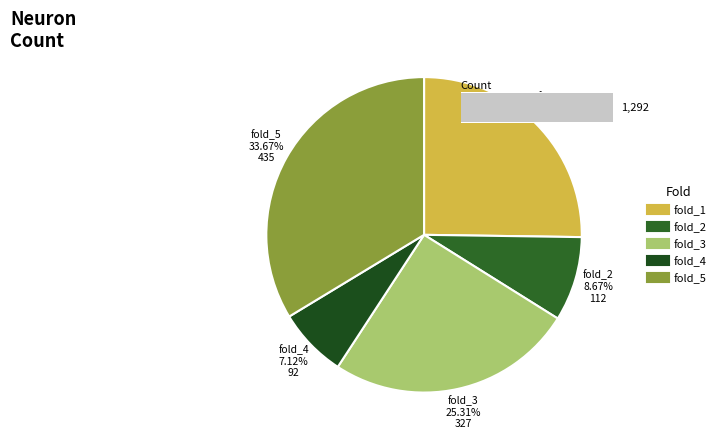

What percentage is the fold_4 slice, to the nearest percent?

7%